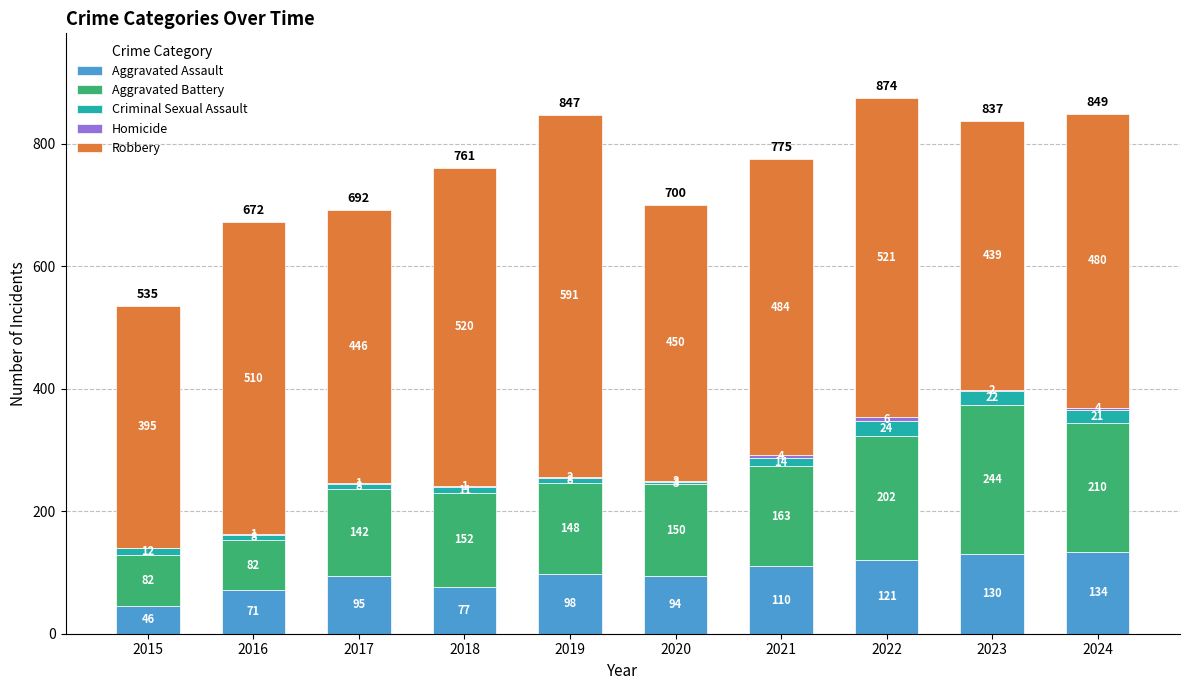

What is the total value across all series at 2017?

692